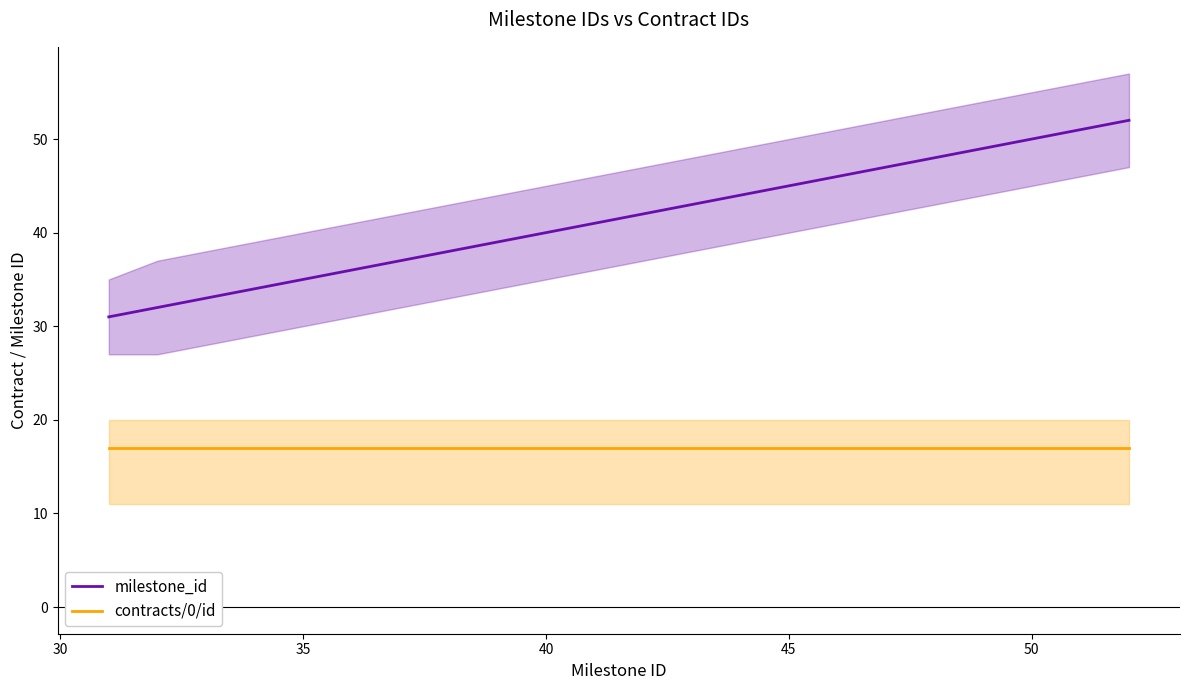

True or false: contracts/0/id has more than 1 interior local peaks.

False